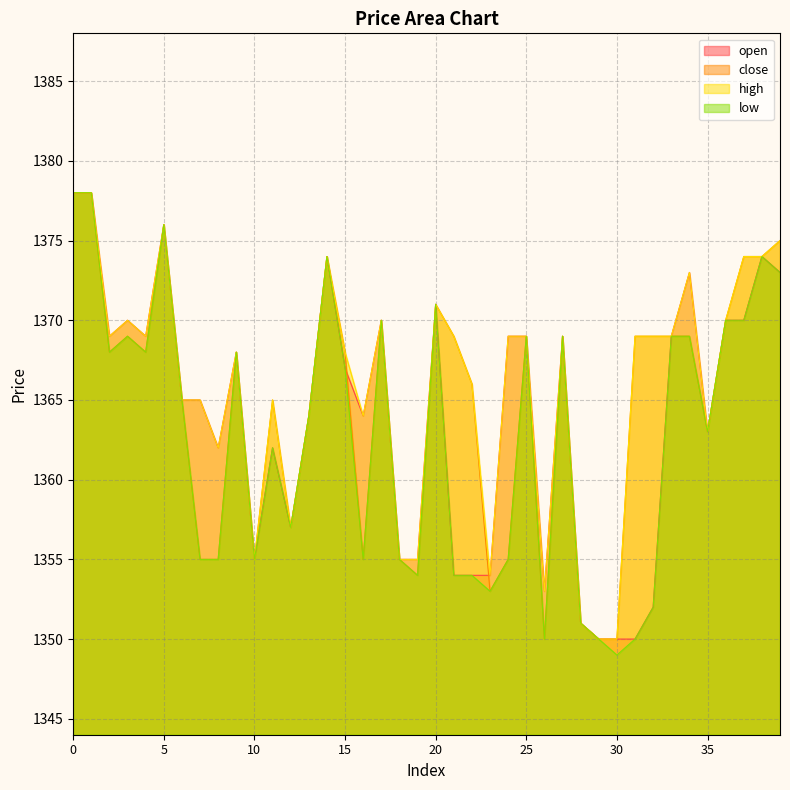

The low series shows 569 at 25. True or false?

False